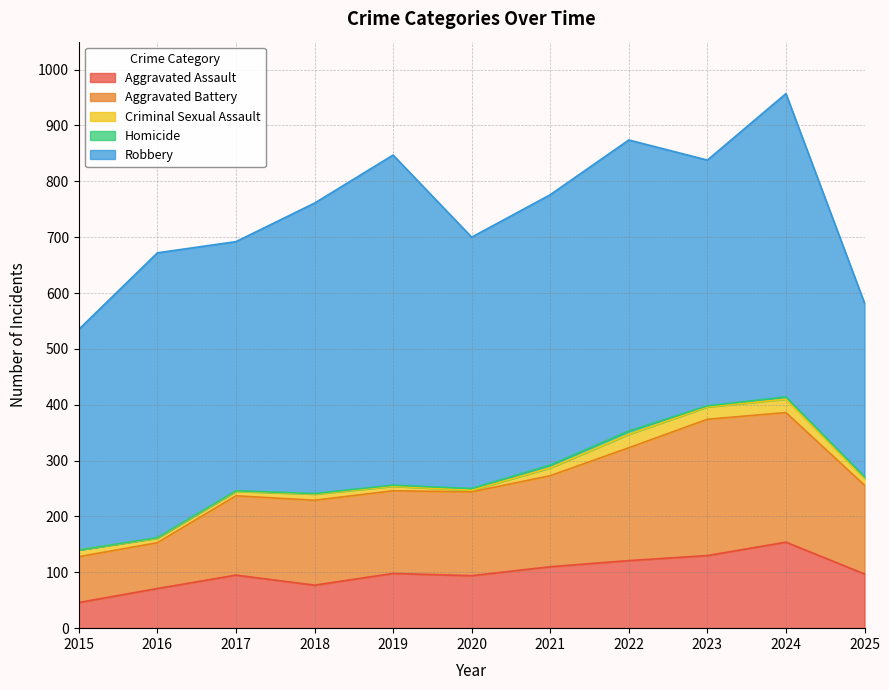

What are all the series names shown in the legend?

Aggravated Assault, Aggravated Battery, Criminal Sexual Assault, Homicide, Robbery